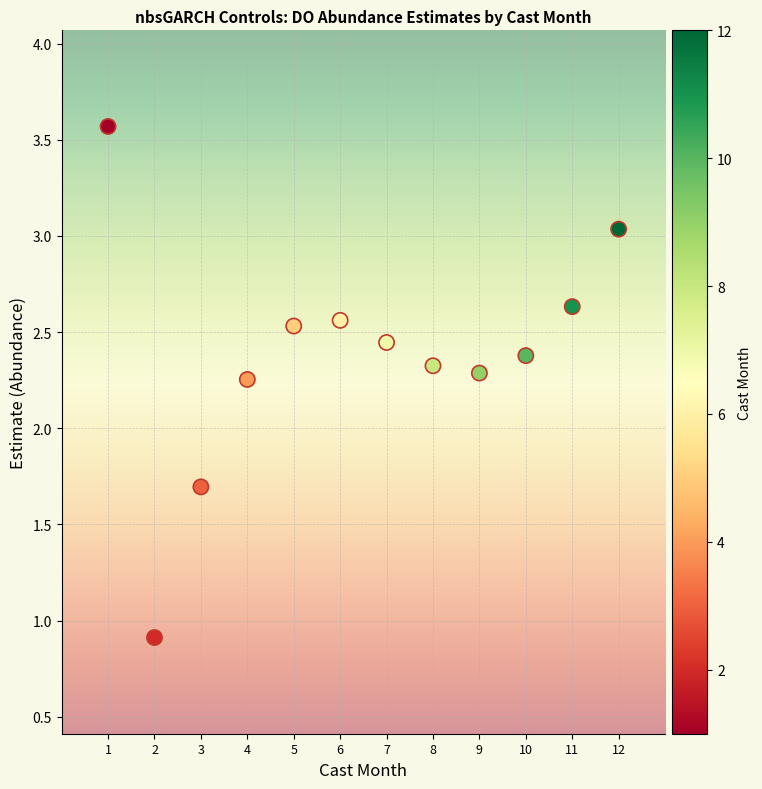

What is the range of X values (max minus min)?

11.0